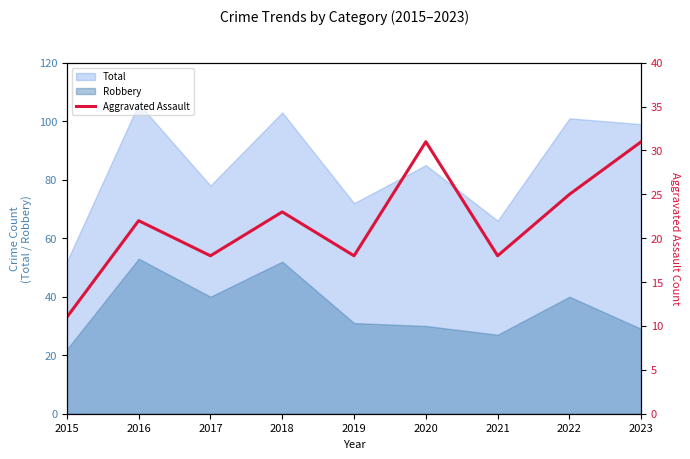

At which label does the data first exceed 22?

2018